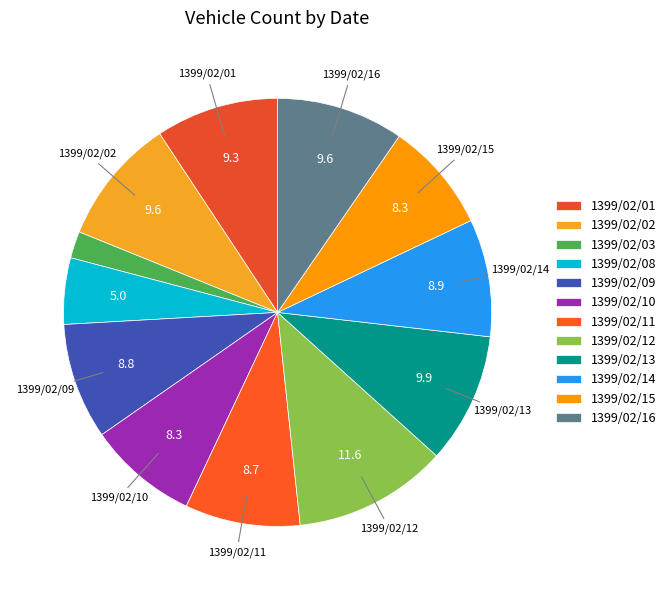

Count the number of slices in the pie.

12